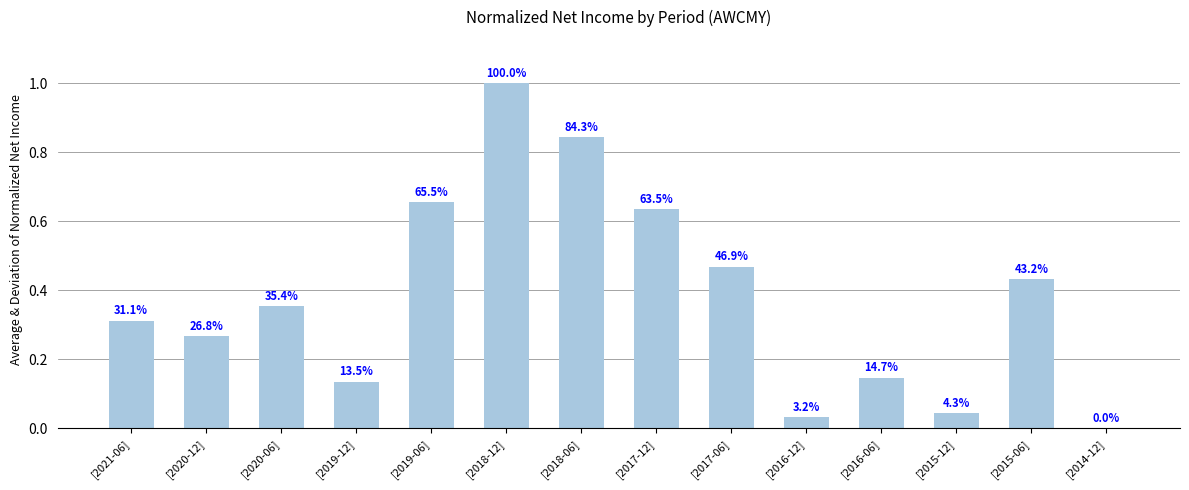

What is the change in value from [2019-12] to [2019-06]?

+0.5